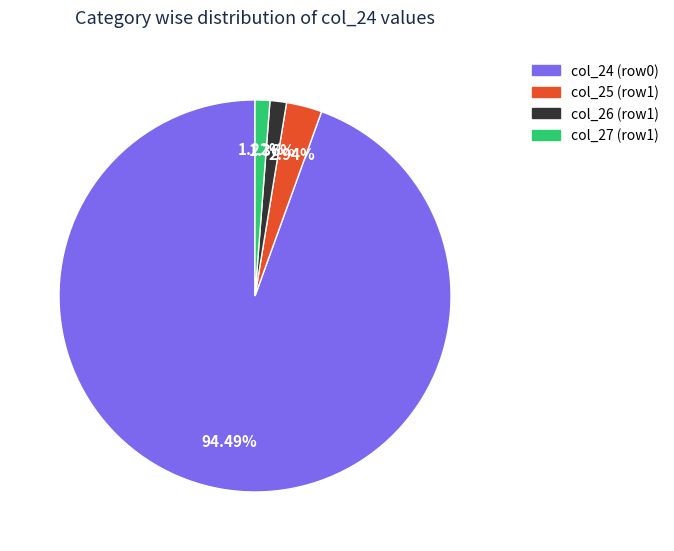

Which has a higher value, col_25 (row1) or col_27 (row1)?

col_25 (row1)